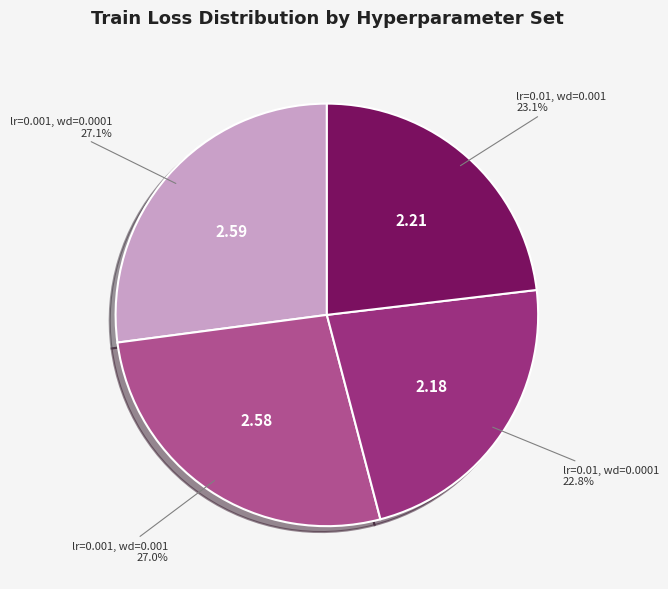

Is there any slice that represents more than half of the pie?

No